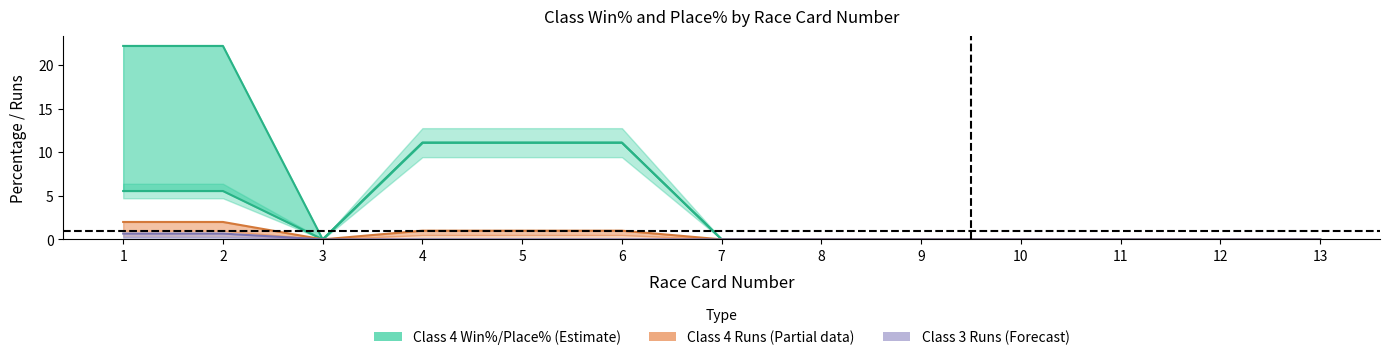

What is the maximum value for Class 4 Runs?

2.0